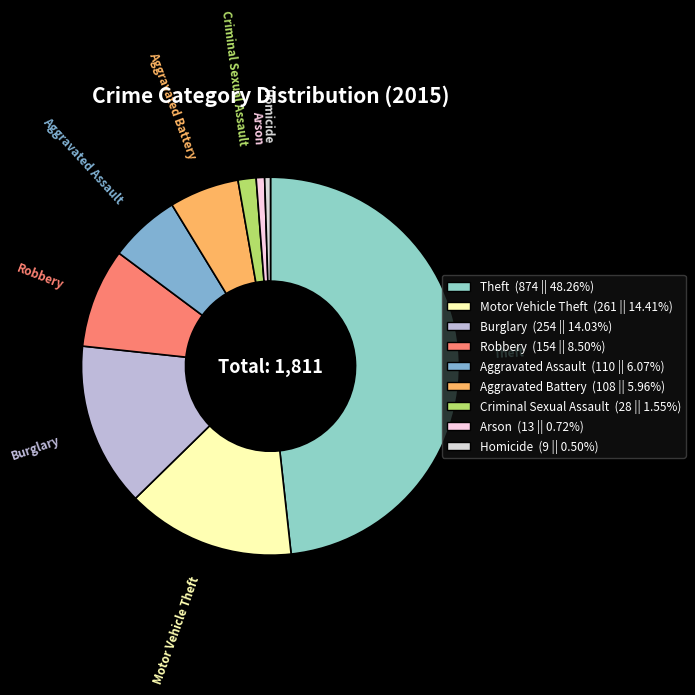

Combined, do Motor Vehicle Theft and Theft account for over 50%?

Yes